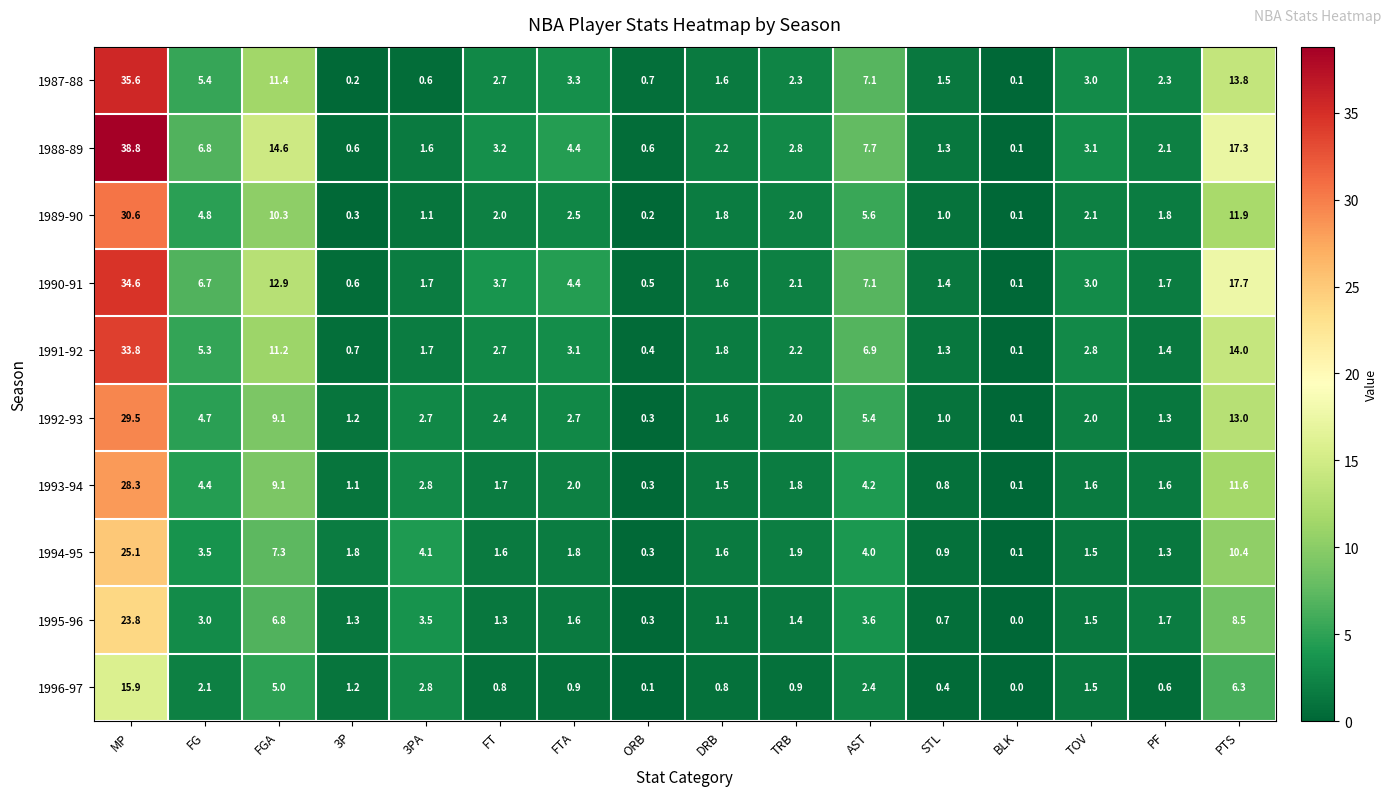

What is the maximum value shown in the chart?

38.8